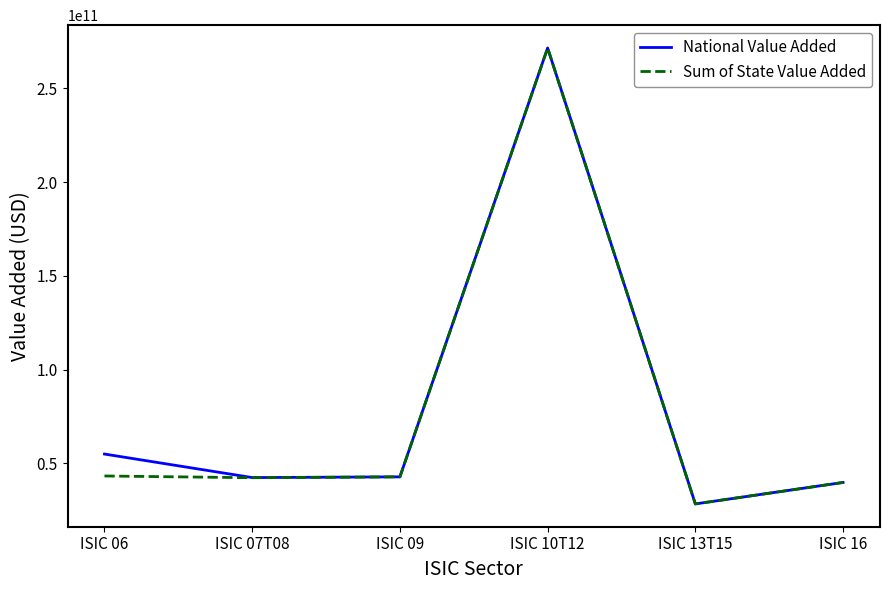

Between ISIC 13T15 and ISIC 16, which series saw the biggest shift?

Sum of State Value Added